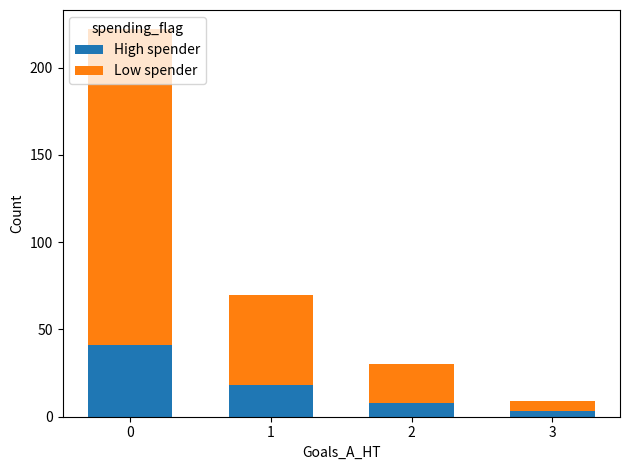

Are the bars horizontal?

No